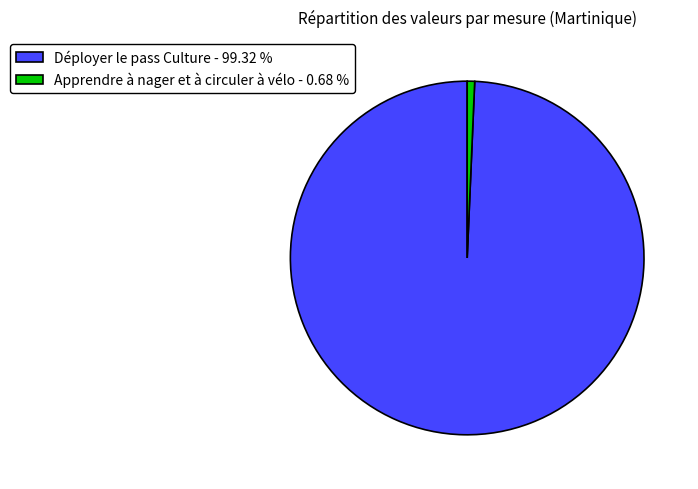

Does Apprendre à nager et à circuler à vélo - 0.68 % account for over 50% of the chart?

No